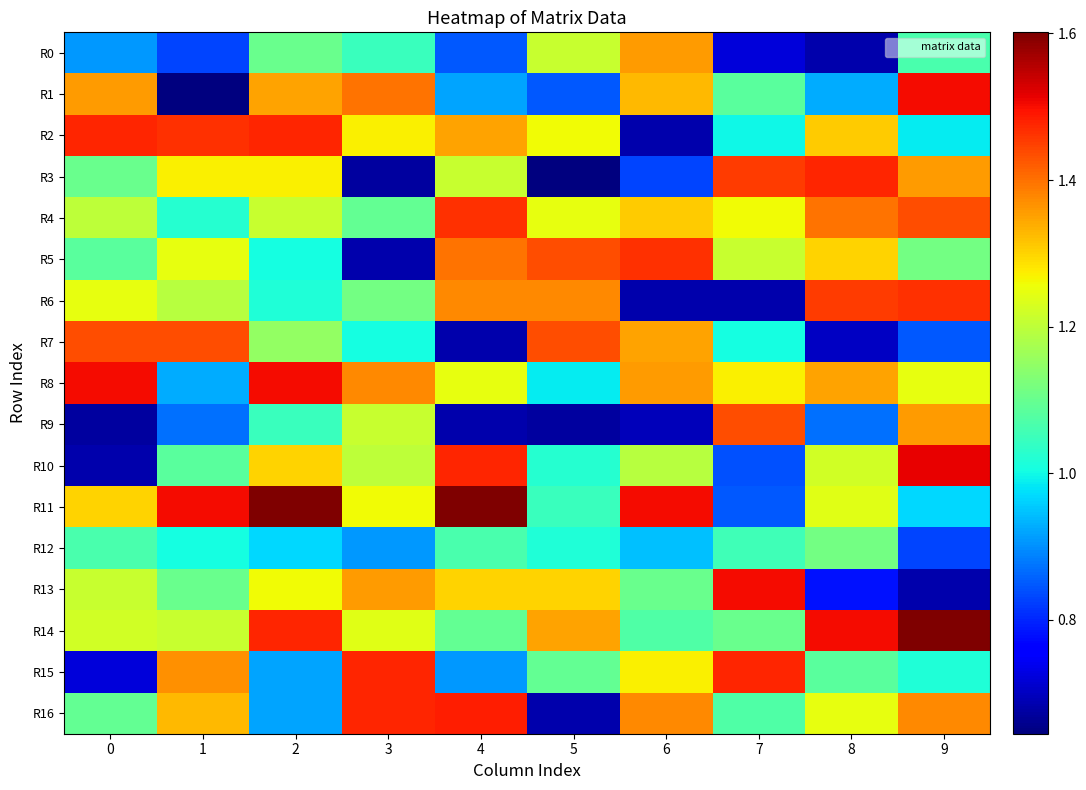

Reading right to left, list all the values displayed in this chart.

R0: 9=1.1	8=0.7	7=0.7	6=1.4	5=1.2	4=0.8	3=1.0	2=1.1	1=0.8	0=0.9
R1: 9=1.5	8=0.9	7=1.1	6=1.3	5=0.8	4=0.9	3=1.4	2=1.3	1=0.6	0=1.4
R2: 9=1.0	8=1.3	7=1.0	6=0.7	5=1.3	4=1.3	3=1.3	2=1.5	1=1.5	0=1.5
R3: 9=1.4	8=1.5	7=1.5	6=0.8	5=0.6	4=1.2	3=0.7	2=1.3	1=1.3	0=1.1
R4: 9=1.4	8=1.4	7=1.3	6=1.3	5=1.2	4=1.5	3=1.1	2=1.2	1=1.0	0=1.2
R5: 9=1.1	8=1.3	7=1.2	6=1.5	5=1.4	4=1.4	3=0.7	2=1.0	1=1.2	0=1.1
R6: 9=1.5	8=1.5	7=0.7	6=0.7	5=1.4	4=1.4	3=1.1	2=1.0	1=1.2	0=1.2
R7: 9=0.8	8=0.7	7=1.0	6=1.3	5=1.4	4=0.7	3=1.0	2=1.2	1=1.4	0=1.4
R8: 9=1.2	8=1.3	7=1.3	6=1.4	5=1.0	4=1.2	3=1.4	2=1.5	1=0.9	0=1.5
R9: 9=1.4	8=0.9	7=1.4	6=0.7	5=0.7	4=0.7	3=1.2	2=1.0	1=0.9	0=0.7
R10: 9=1.5	8=1.2	7=0.8	6=1.2	5=1.0	4=1.5	3=1.2	2=1.3	1=1.1	0=0.7
R11: 9=1.0	8=1.2	7=0.8	6=1.5	5=1.0	4=1.6	3=1.3	2=1.6	1=1.5	0=1.3
R12: 9=0.8	8=1.1	7=1.1	6=0.9	5=1.0	4=1.1	3=0.9	2=1.0	1=1.0	0=1.1
R13: 9=0.7	8=0.8	7=1.5	6=1.1	5=1.3	4=1.3	3=1.4	2=1.3	1=1.1	0=1.2
R14: 9=1.6	8=1.5	7=1.1	6=1.1	5=1.3	4=1.1	3=1.2	2=1.5	1=1.2	0=1.2
R15: 9=1.0	8=1.1	7=1.5	6=1.3	5=1.1	4=0.9	3=1.5	2=0.9	1=1.4	0=0.7
R16: 9=1.4	8=1.2	7=1.1	6=1.4	5=0.7	4=1.5	3=1.5	2=0.9	1=1.3	0=1.1